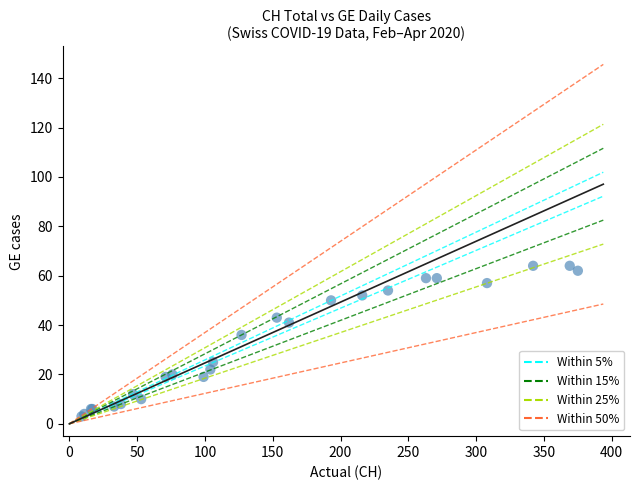

What Y value in the scatter plot is closest to 33?

36